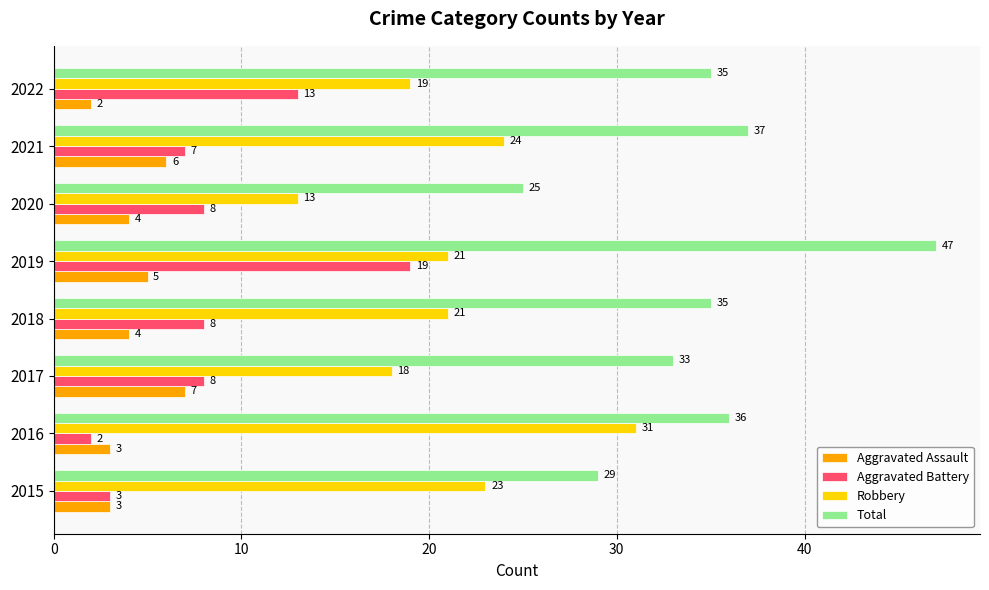

List the series in order of their peak value, lowest first.

Aggravated Assault, Aggravated Battery, Robbery, Total